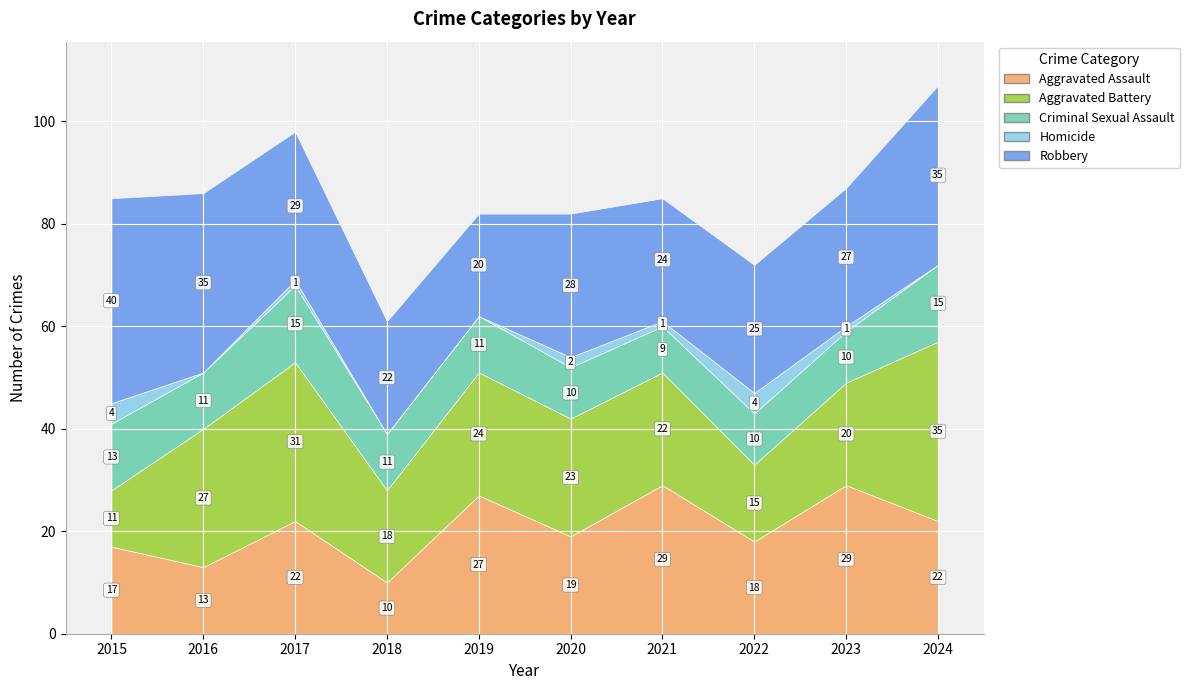

What is the sum of all Robbery values?

285